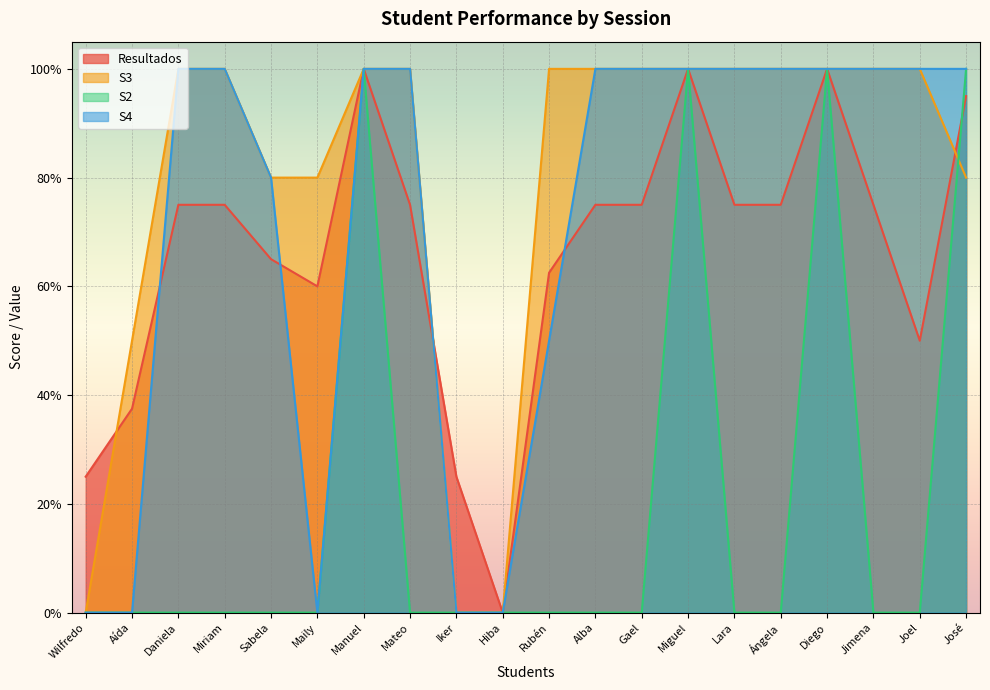

At how many categories does at least one series exceed 0?

19